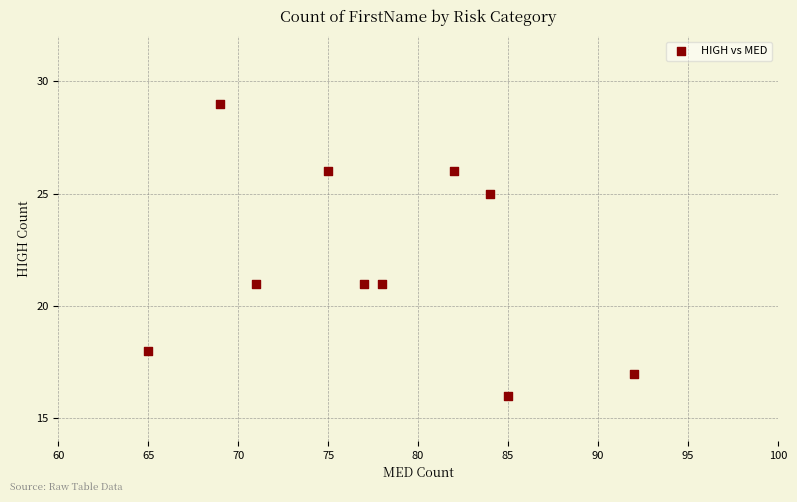

What is the average Y value?

22